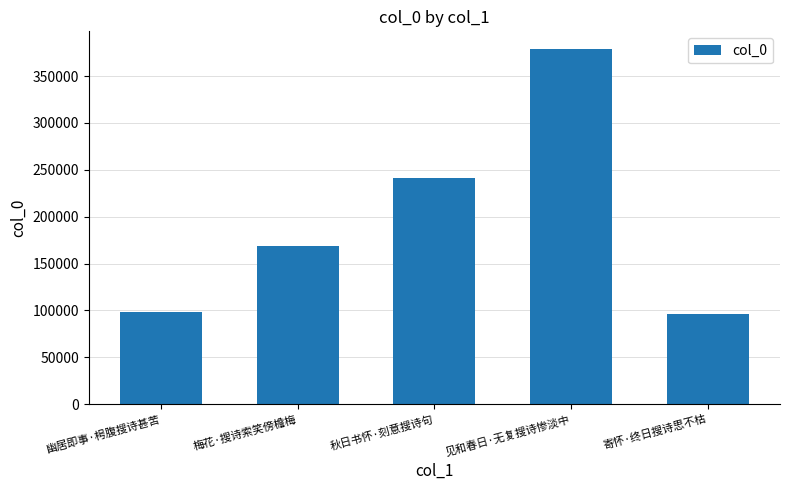

What is the difference between the second highest and second lowest values?

143280